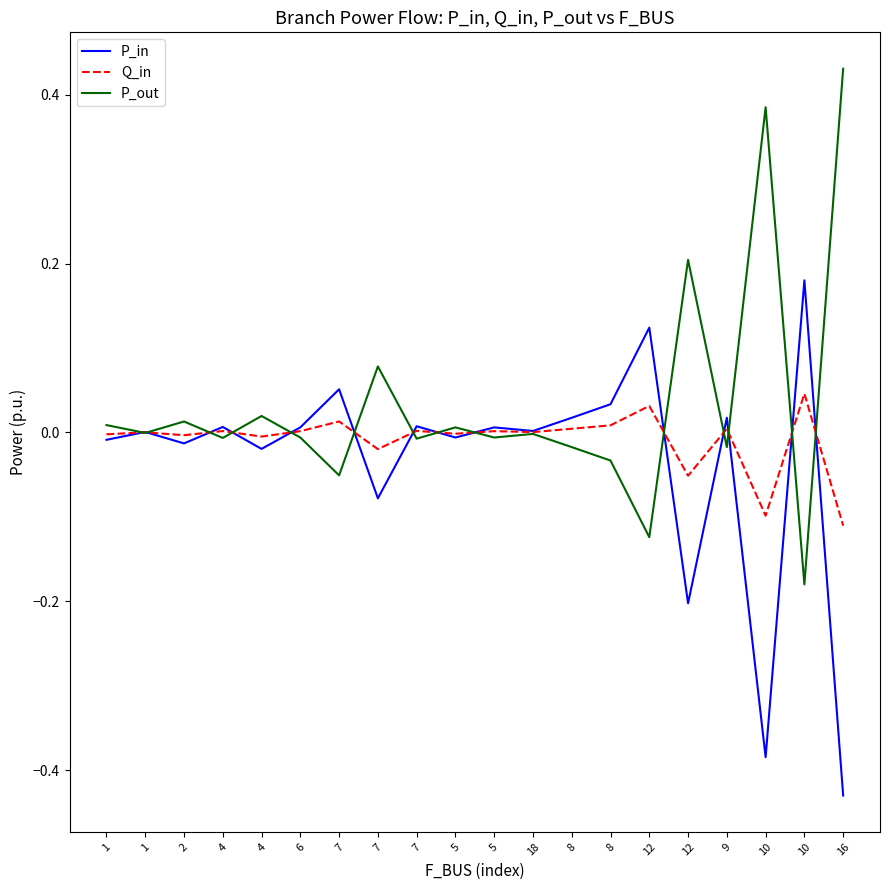

What are all the series names shown in the legend?

P_in, Q_in, P_out